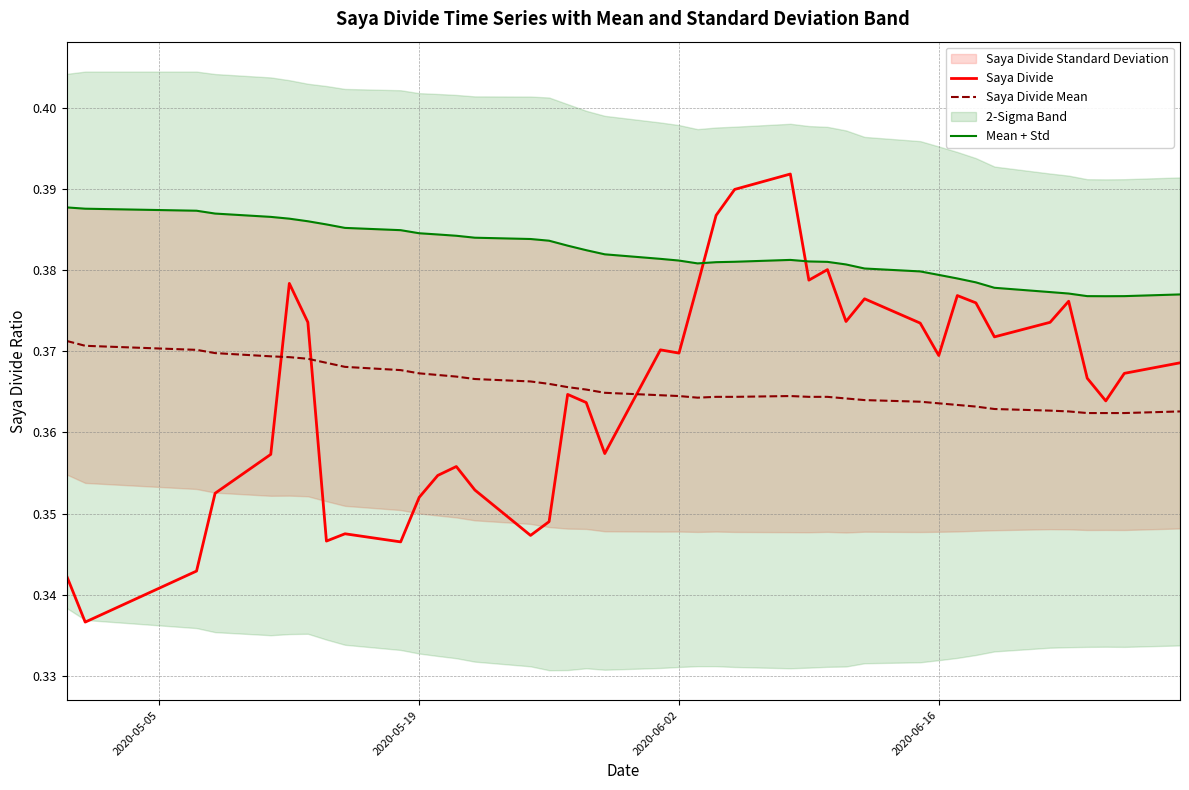

Does the chart display data point markers on the line(s)?

No